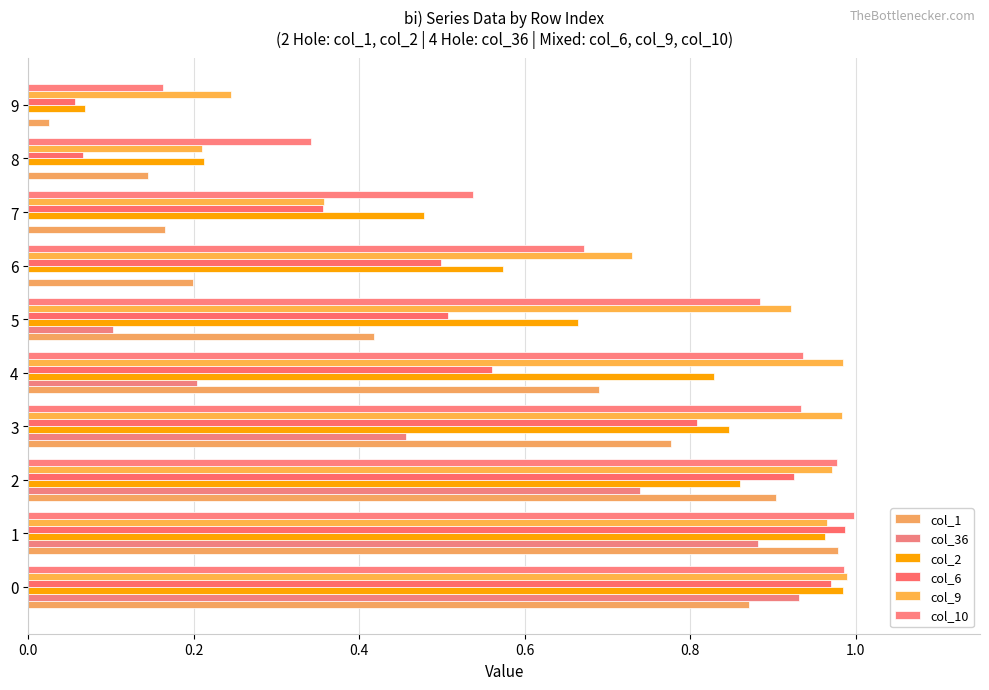

How many categories are shown in the chart?

10